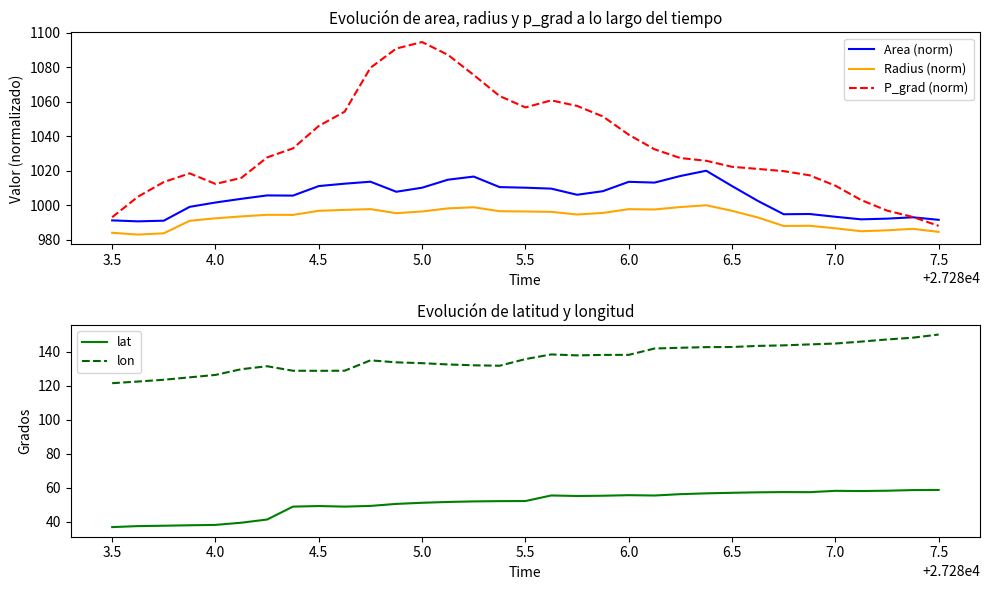

Which series has the largest total across all categories?

P_grad (norm)